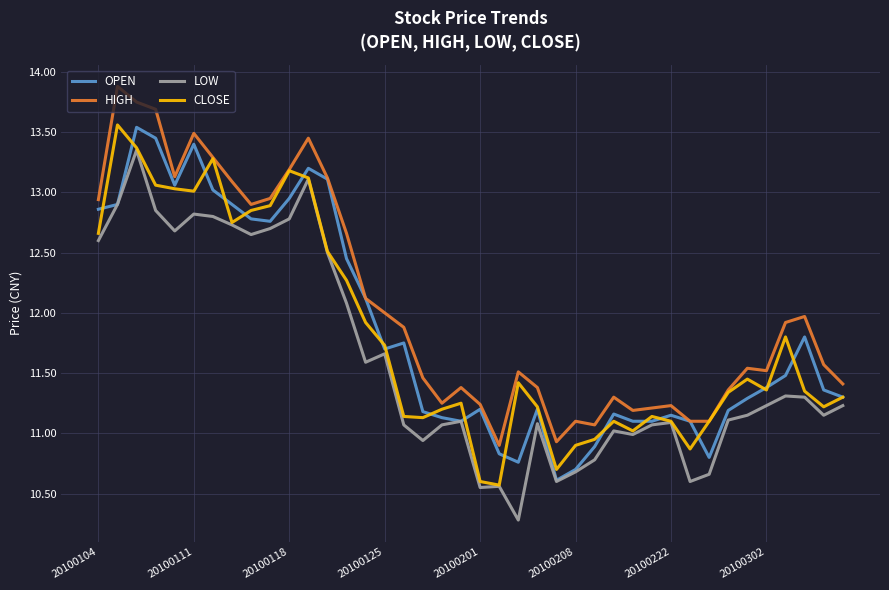

How many lines are shown in the chart?

4